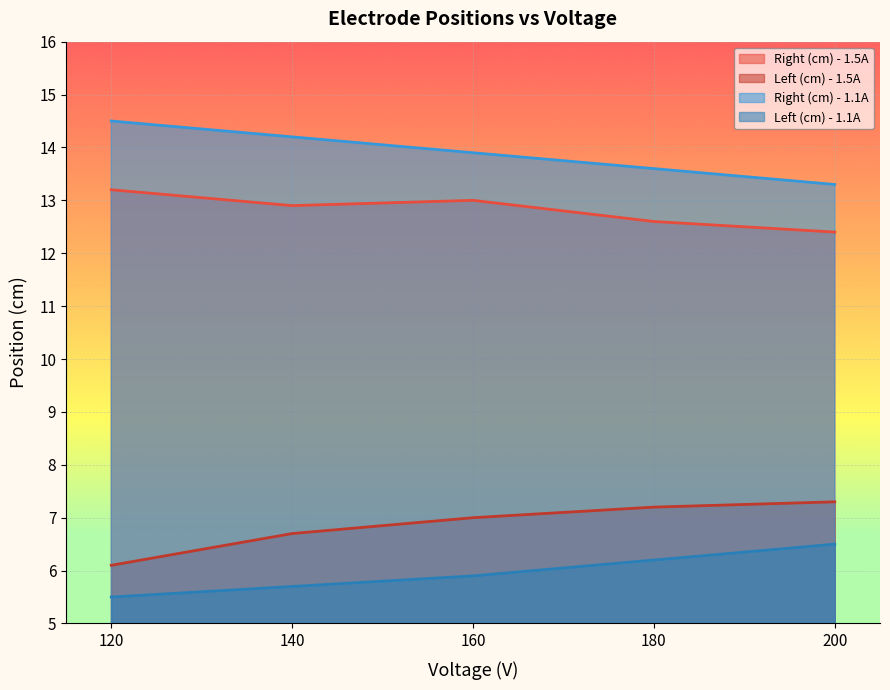

Which series has the largest total across all categories?

Right (cm) - 1.1A